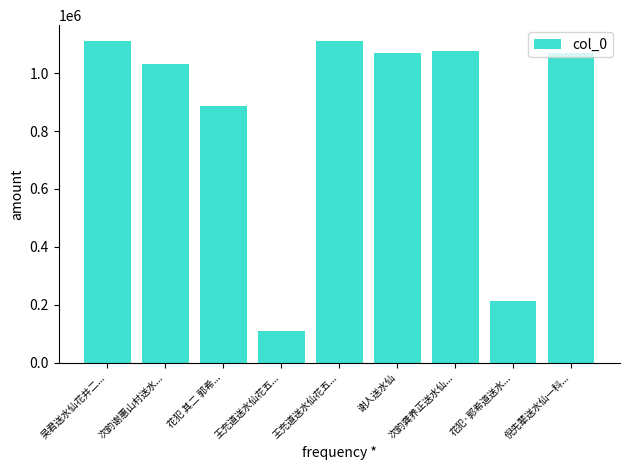

Where is the data nearest to the value 609448?

花犯 其二 郭希...